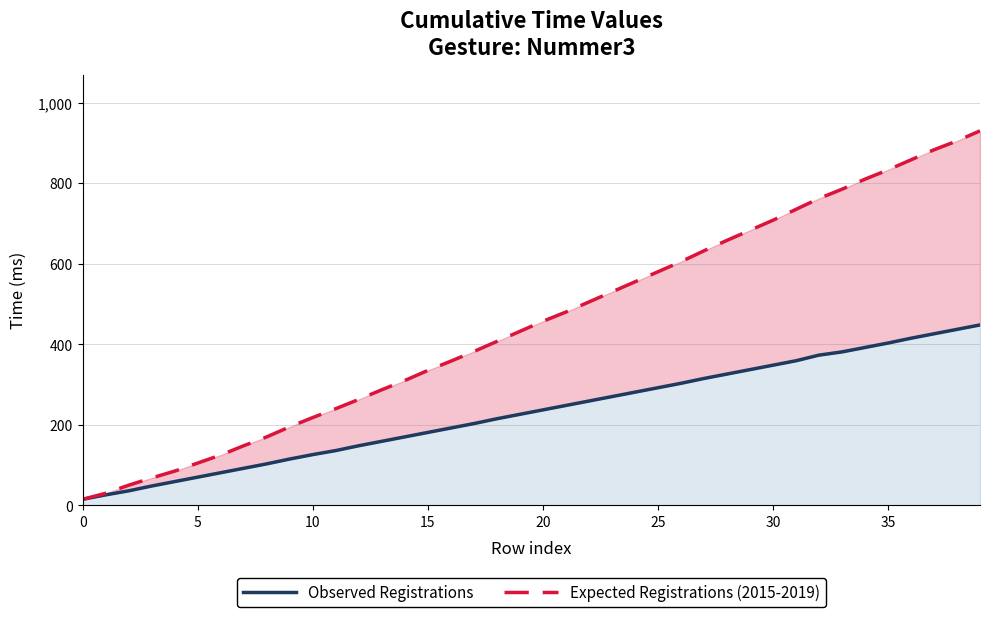

The value of Observed Registrations at 40 is 31. True or false?

False